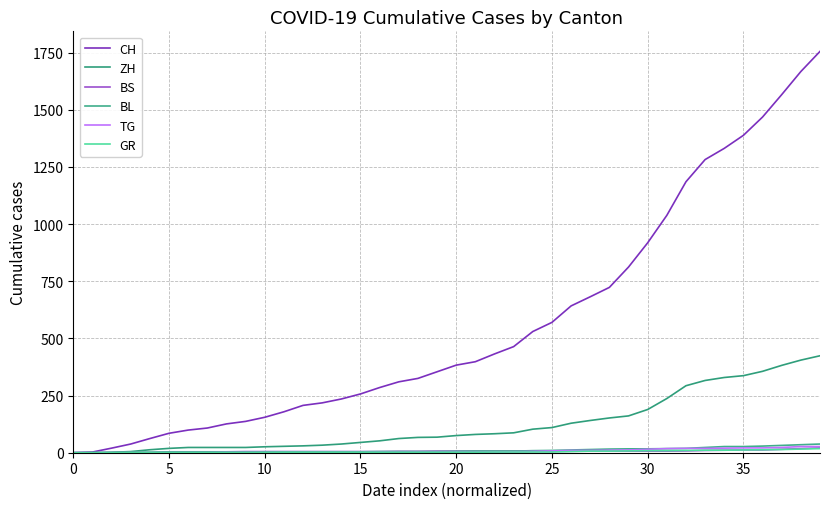

How many lines are shown in the chart?

6